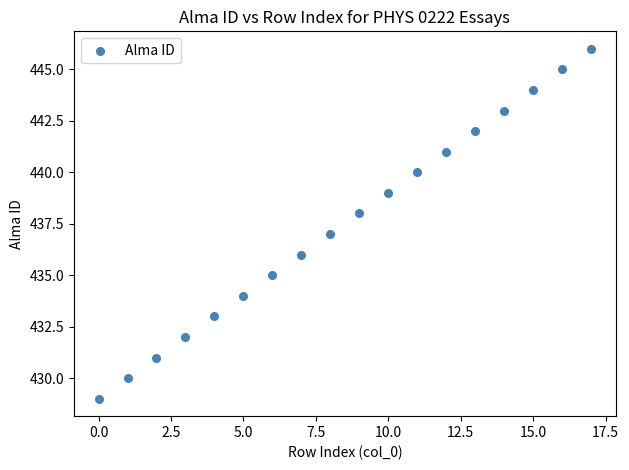

What is the range of Y values (max minus min)?

17